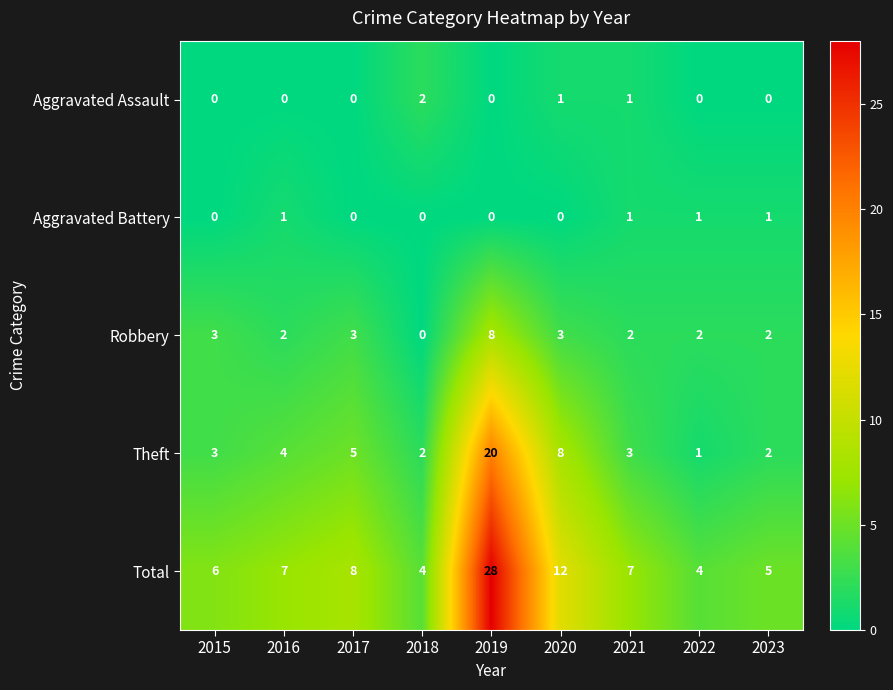

What is the total value across all series at 2015?

12